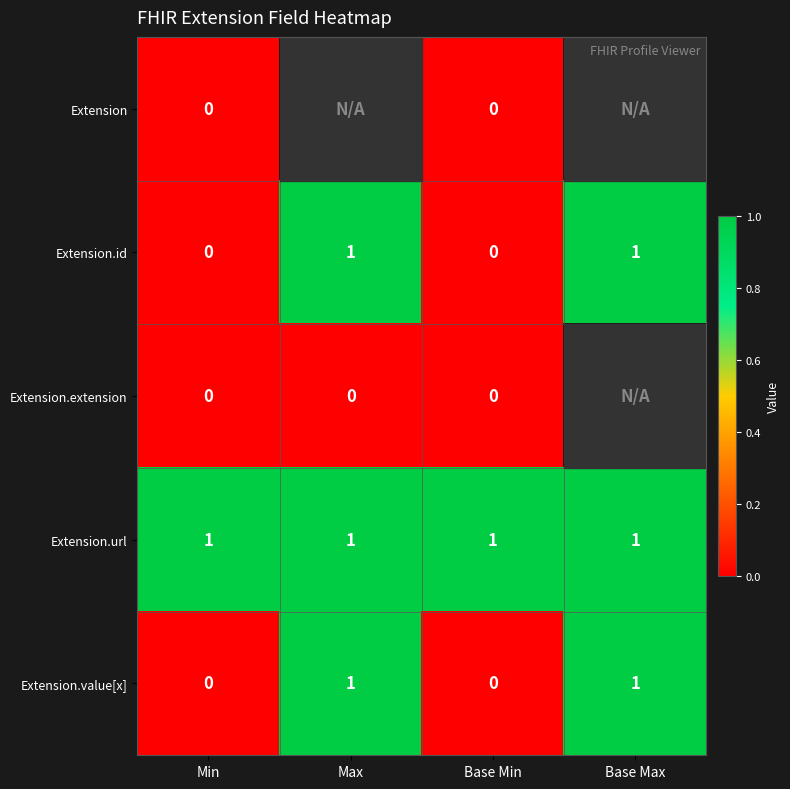

Is the value of Extension.value[x] at Base Min greater than the value of Extension.id at Base Max?

No